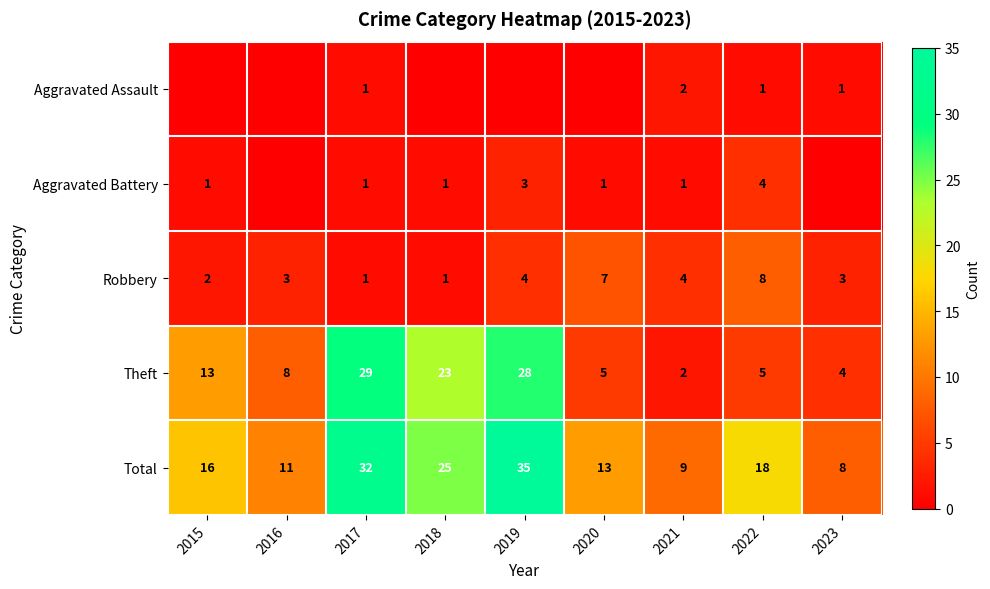

Is it true that Total equals 32 at 2017?

True